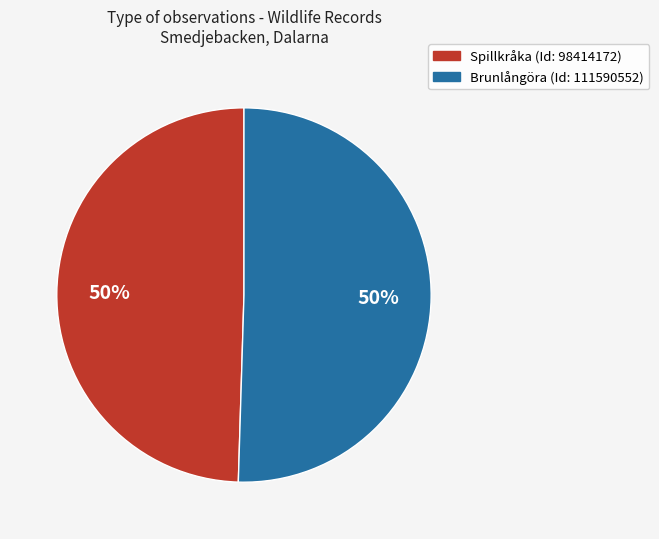

Count the number of slices in the pie.

2